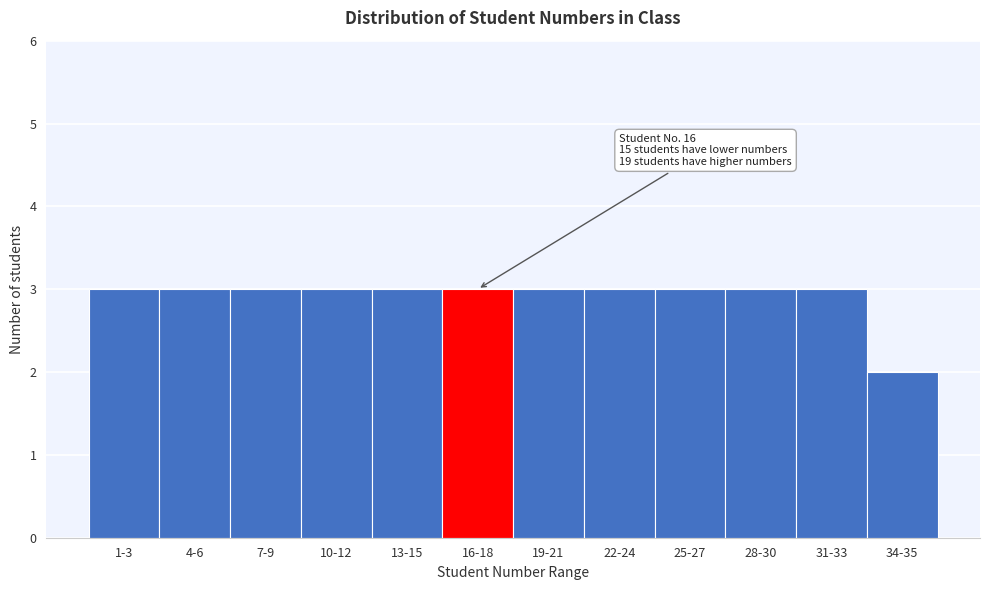

Reading left to right, what are all the values shown in this chart?

1-3=3	4-6=3	7-9=3	10-12=3	13-15=3	16-18=3	19-21=3	22-24=3	25-27=3	28-30=3	31-33=3	34-35=2